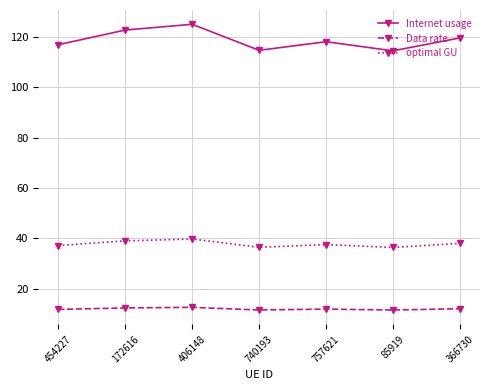

What is the maximum value for optimal GU?

39.7